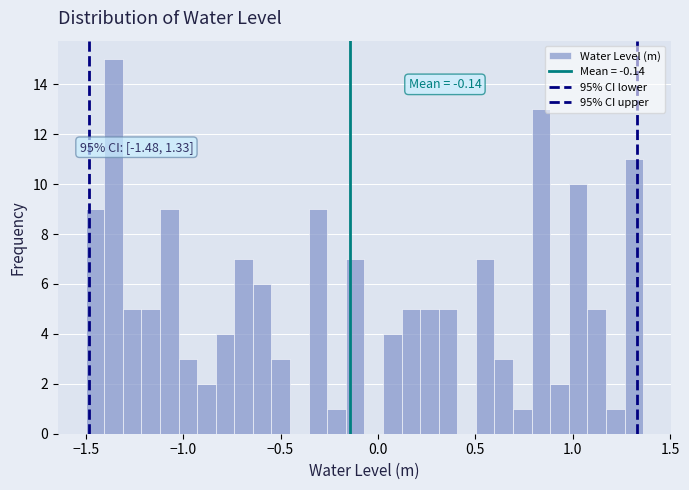

Around what value on the x-axis is the tallest bar? Give the approximate position of its centre, as read against the axis.

-1.35